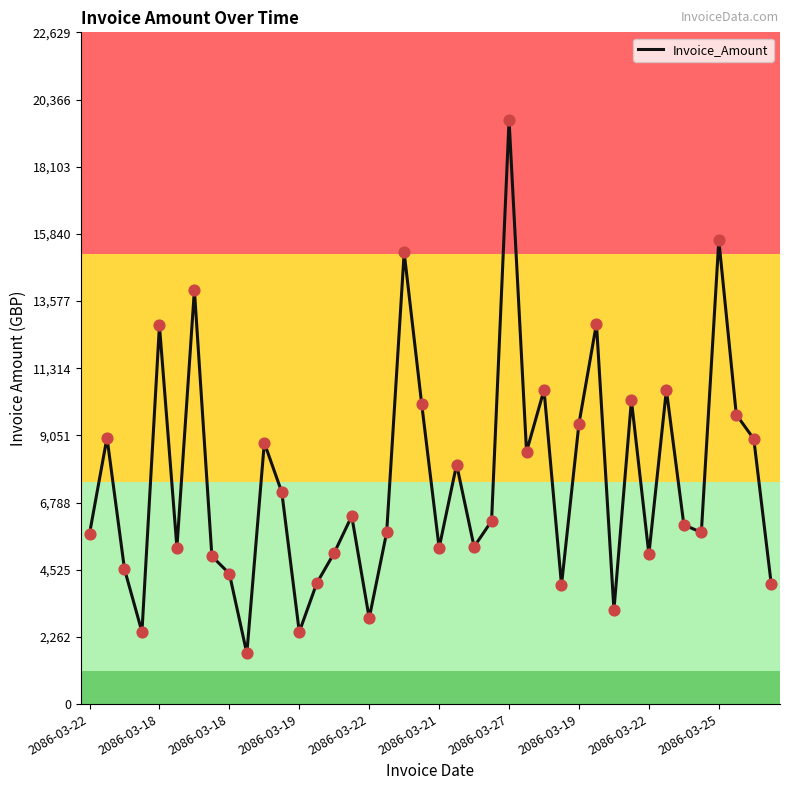

What is the difference between the maximum and minimum values?

17971.7